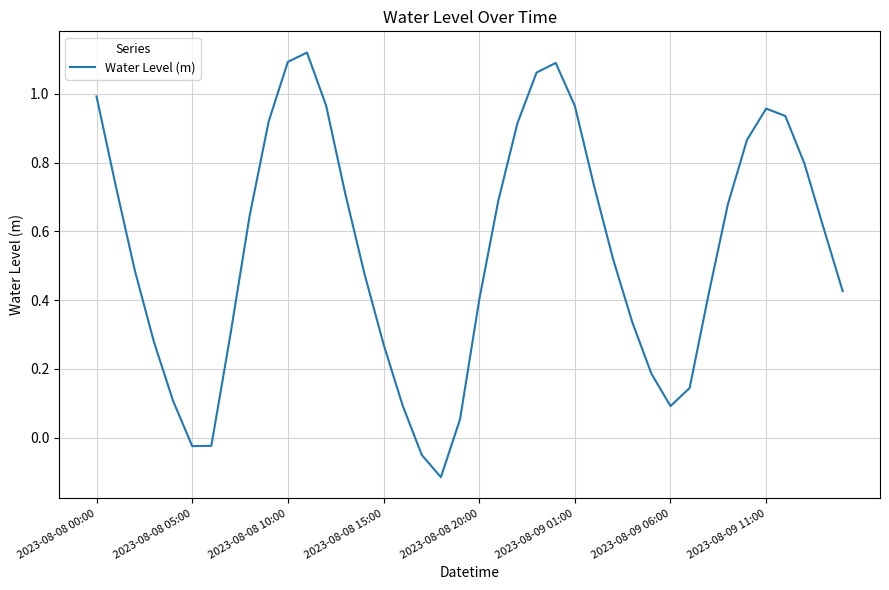

How many lines are shown in the chart?

1